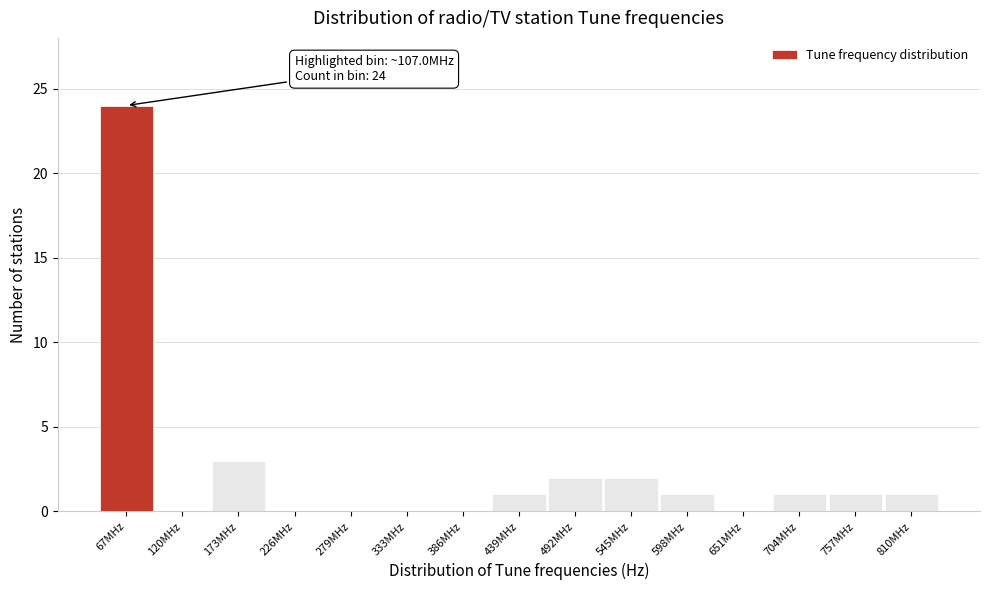

Reading left to right, transcribe all the data shown in this chart.

67MHz=24	120MHz=0	173MHz=3	226MHz=0	279MHz=0	333MHz=0	386MHz=0	439MHz=1	492MHz=2	545MHz=2	598MHz=1	651MHz=0	704MHz=1	757MHz=1	810MHz=1